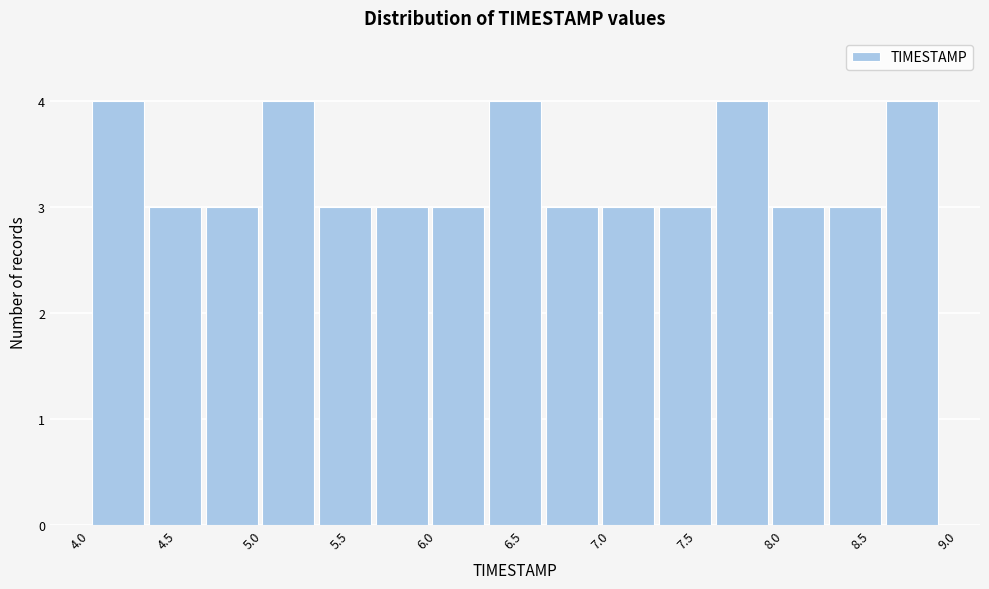

Reading left to right, list every bar in this chart as the range it spans on the x-axis followed by its height. Neither the bar edges nor the heights are printed on the chart, so give them approximately, as read against the axes.

4.00 to 4.35: 4
4.35 to 4.65: 3
4.65 to 5.00: 3
5.00 to 5.30: 4
5.30 to 5.65: 3
5.65 to 5.95: 3
5.95 to 6.30: 3
6.30 to 6.60: 4
6.60 to 6.95: 3
6.95 to 7.25: 3
7.25 to 7.60: 3
7.60 to 7.90: 4
7.90 to 8.25: 3
8.25 to 8.55: 3
8.55 to 8.90: 4